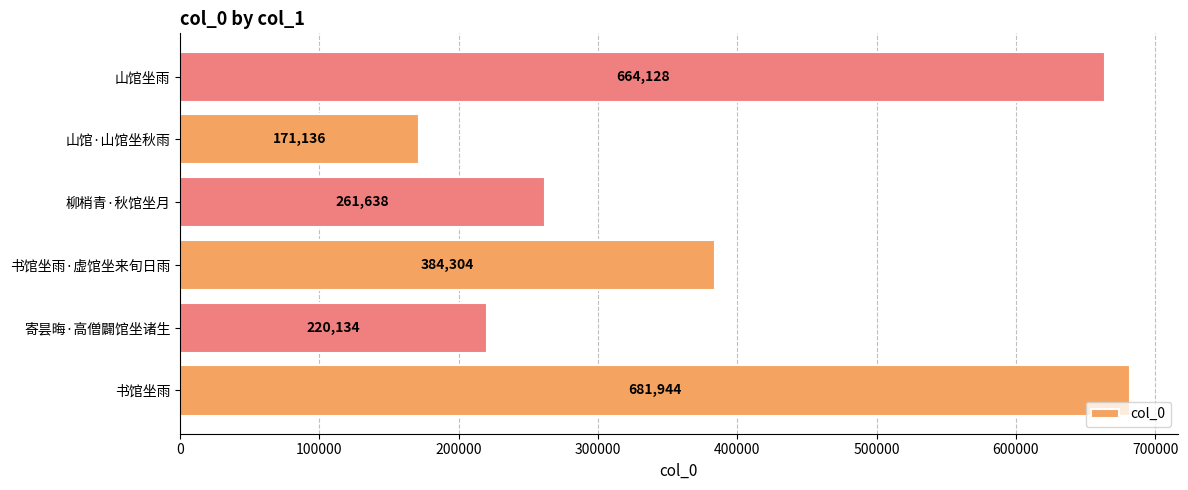

Rank the categories by value from lowest to highest.

山馆·山馆坐秋雨, 寄昙晦·高僧闢馆坐诸生, 柳梢青·秋馆坐月, 书馆坐雨·虚馆坐来旬日雨, 山馆坐雨, 书馆坐雨